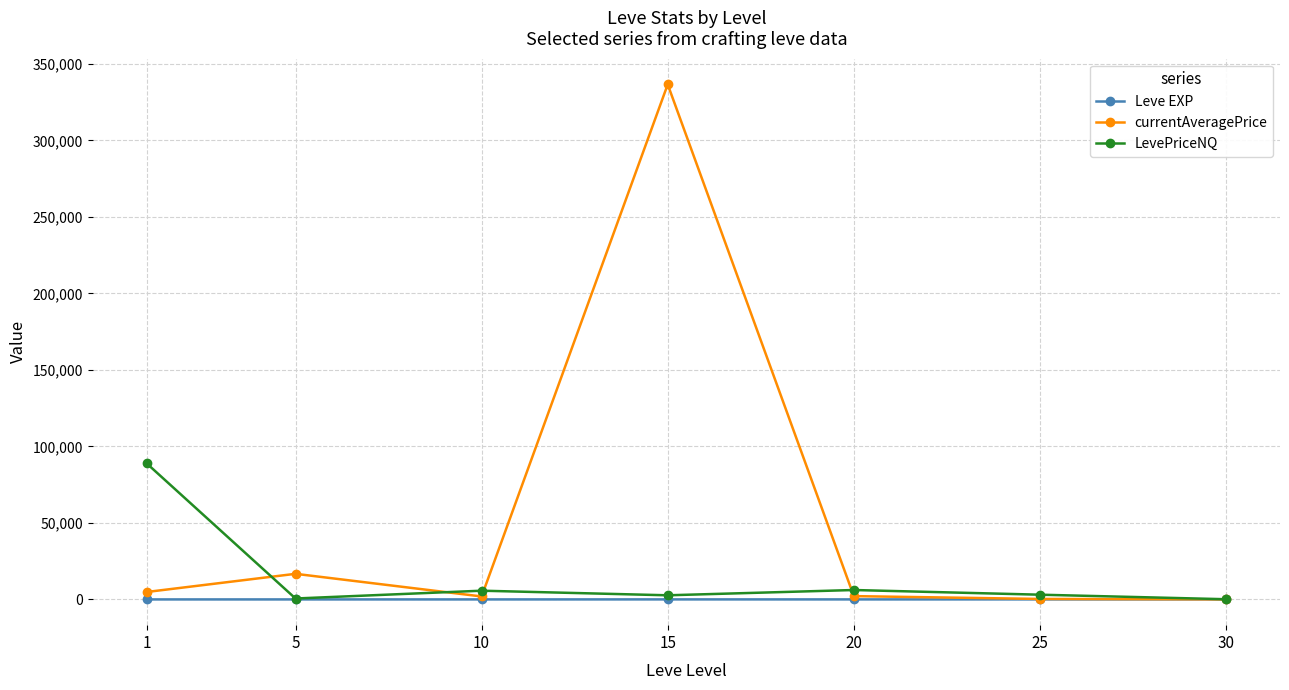

Count the number of data series in this chart.

3